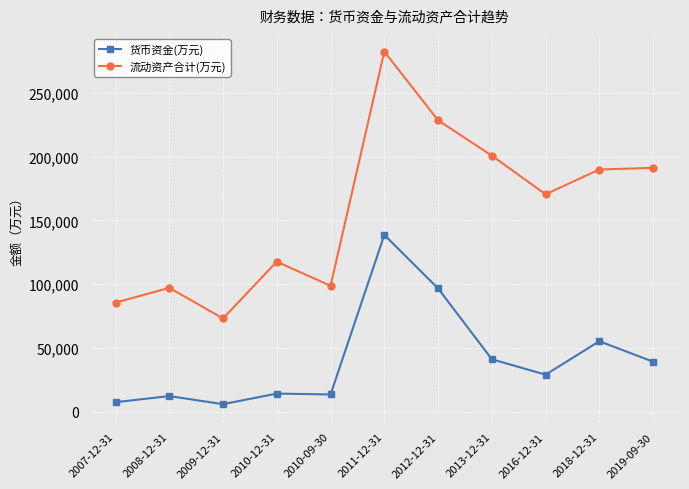

At which category does 货币资金(万元) reach its first local peak?

2008-12-31